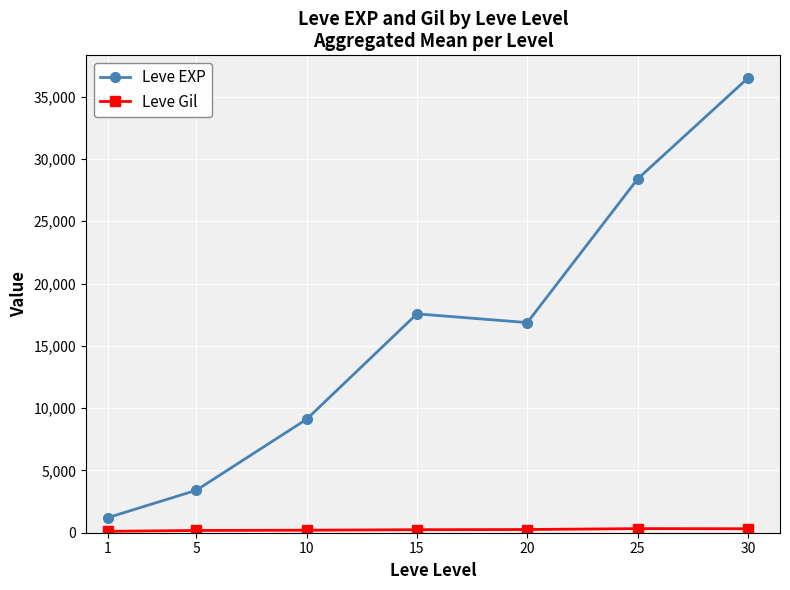

What is the lowest value of the Leve EXP series?

1213.3